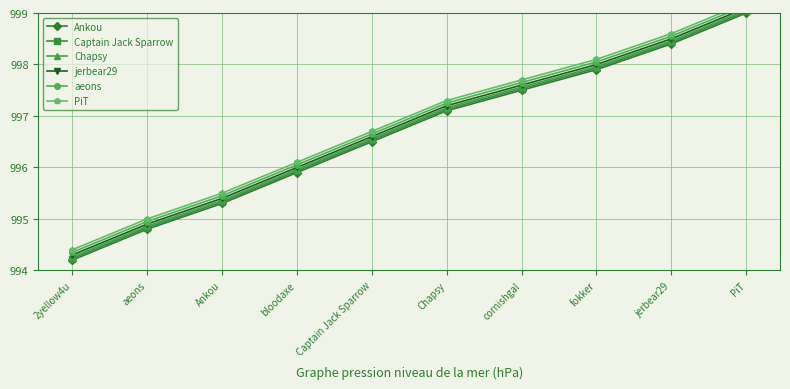

What is the minimum value for PiT?

994.4